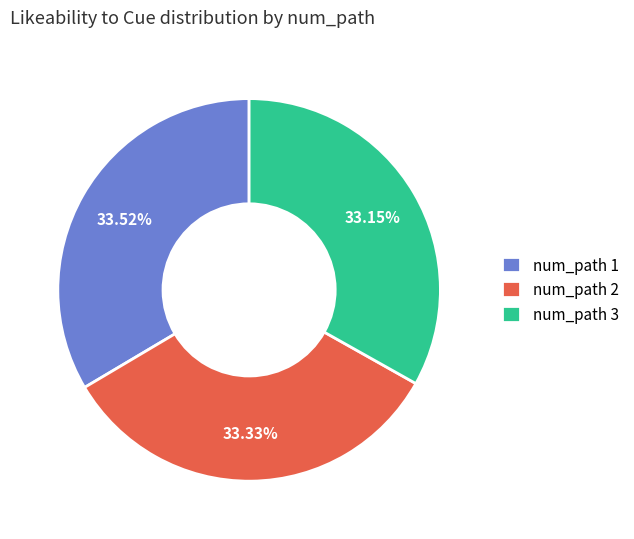

Is there any slice that represents more than half of the pie?

No